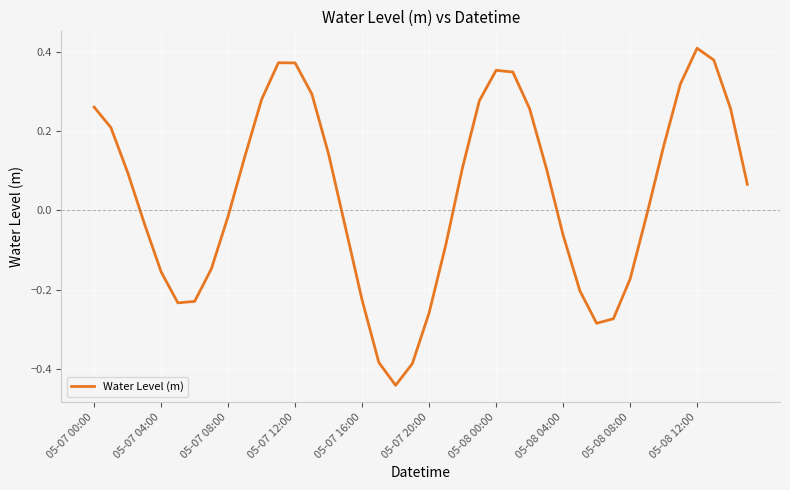

What is the difference between the maximum and minimum values?

0.9